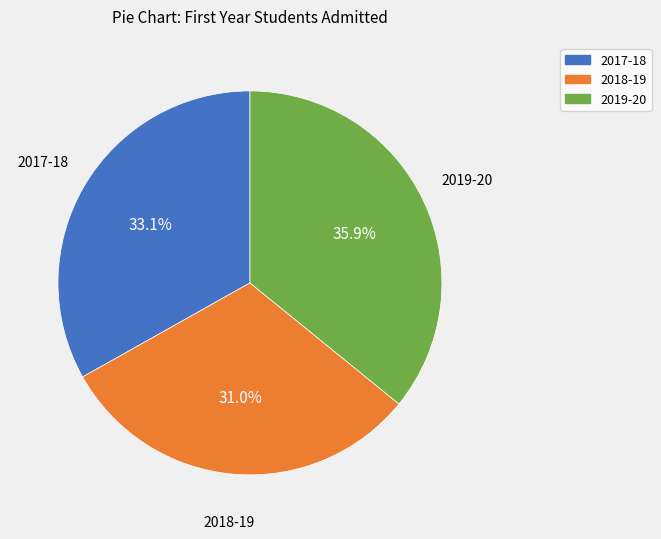

To the nearest percent, what portion does 2018-19 represent?

31%